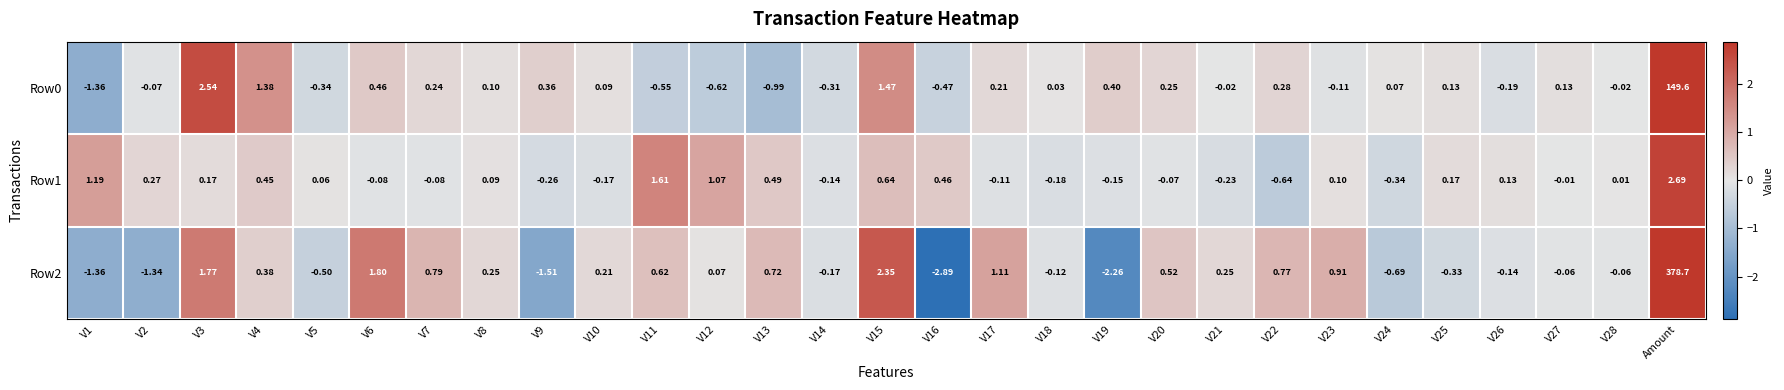

Which category has the highest value across all series?

Amount